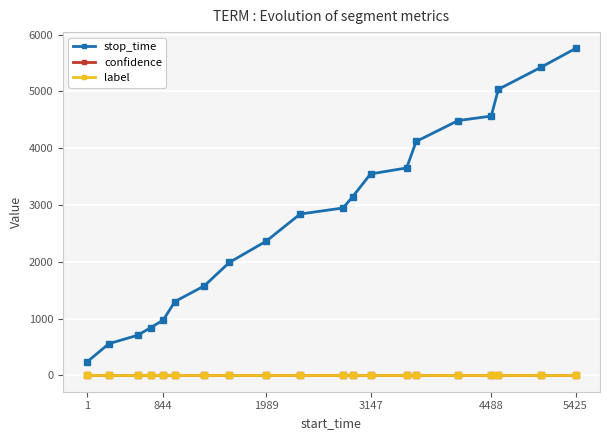

True or false: stop_time and confidence cross at least once.

False